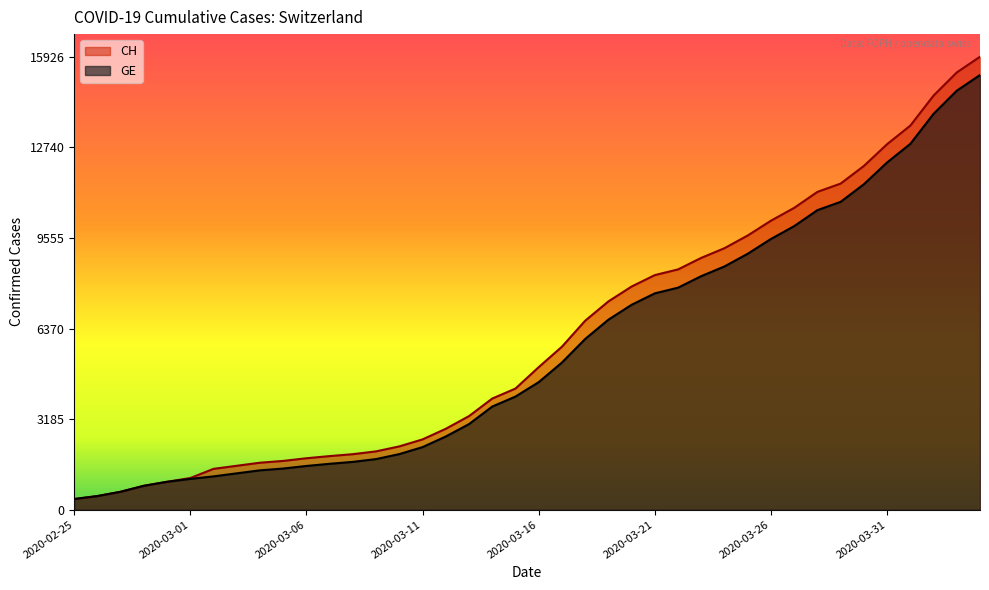

Is the value of GE at 2020-02-28 greater than the value of CH at 2020-03-19?

No